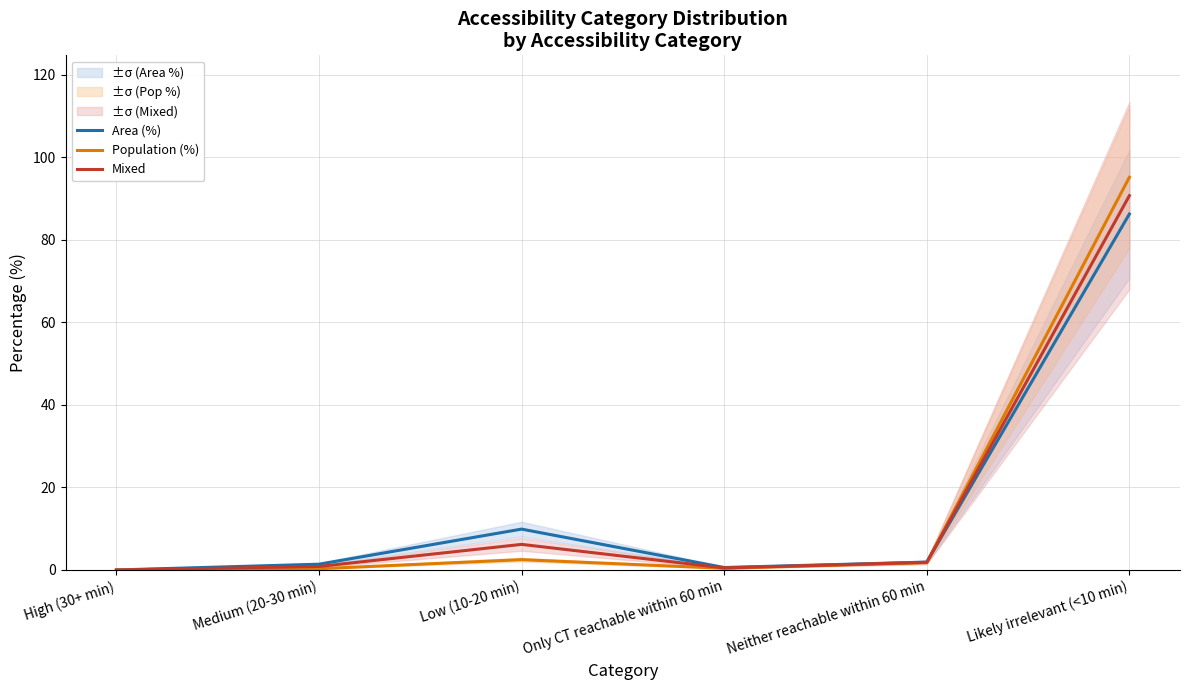

What is the difference between the highest and lowest values at Low (10-20 min)?

7.4